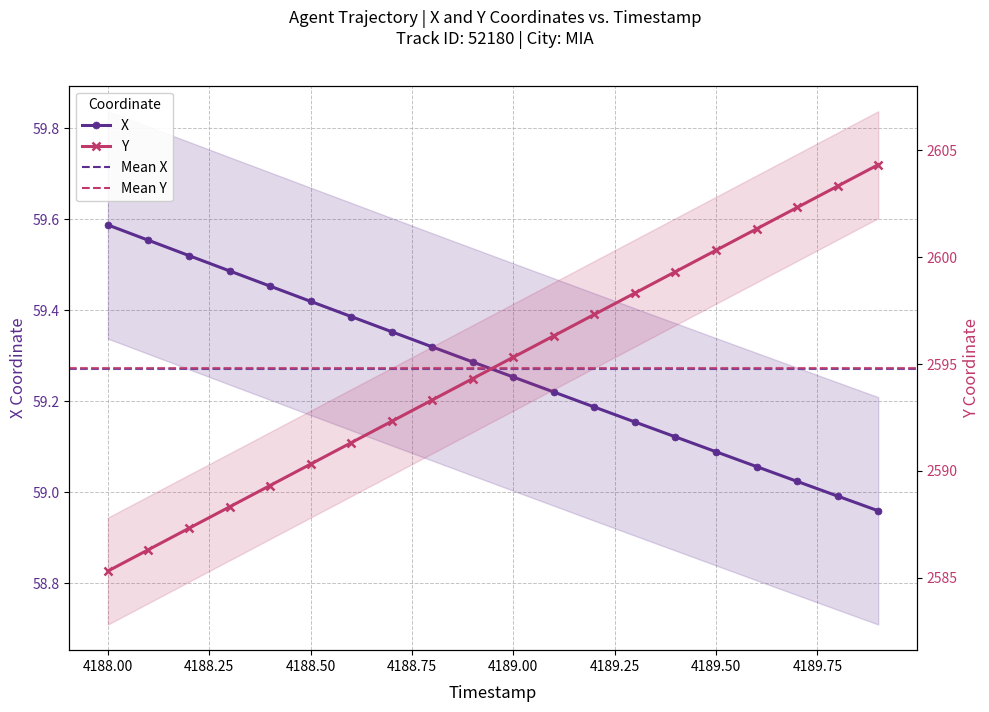

What is the maximum value shown in the chart?

2604.3